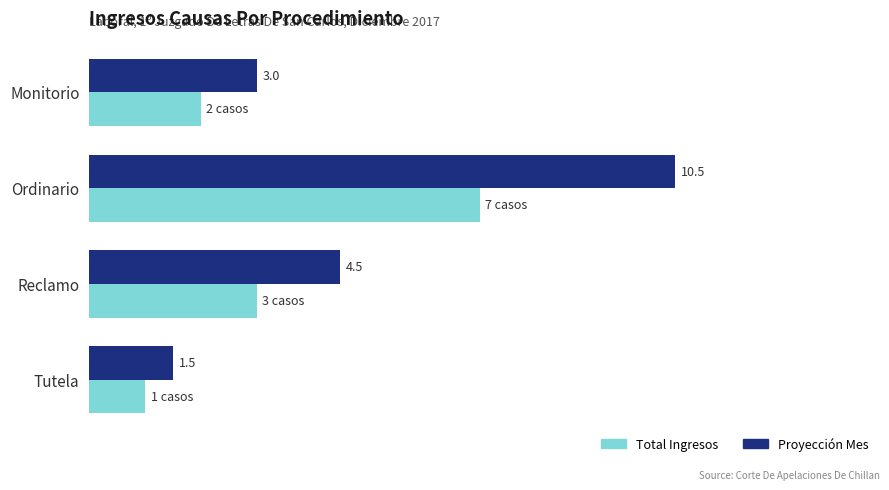

List the labels in order of Proyección Mes value, smallest first.

Tutela, Monitorio, Reclamo, Ordinario